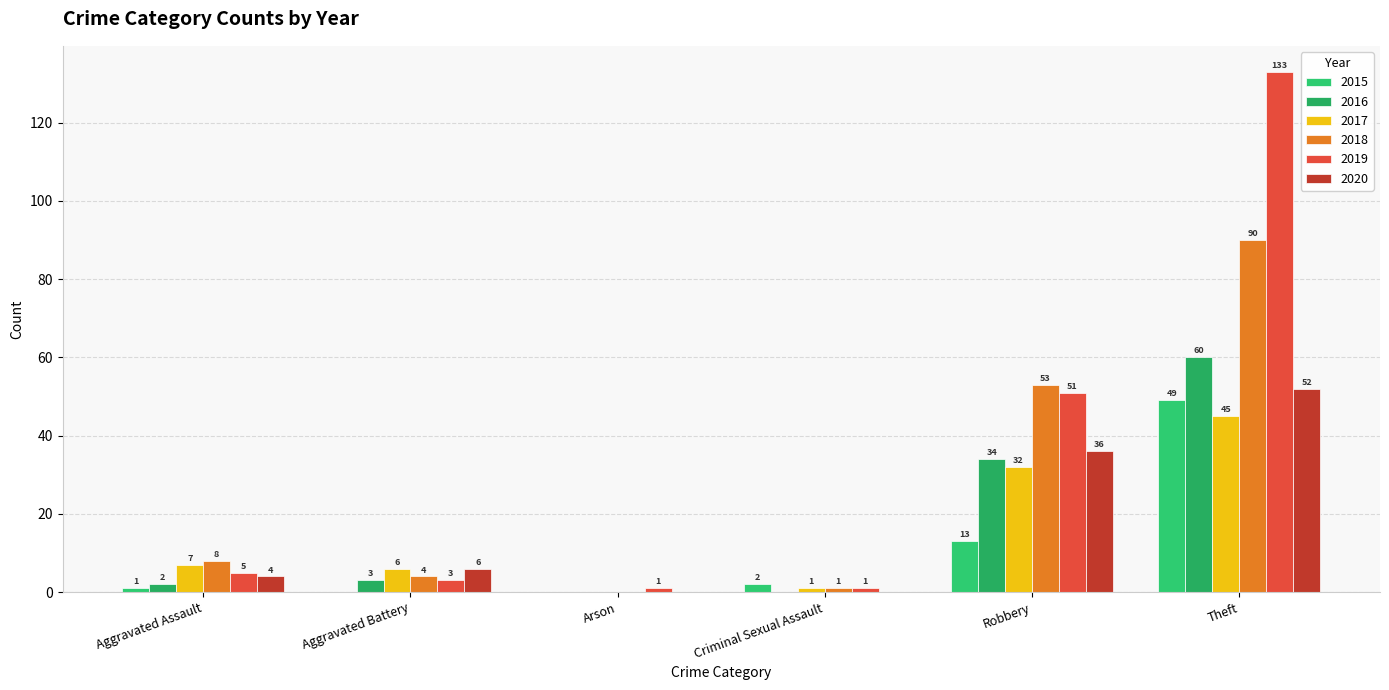

What is the total value across all series at Criminal Sexual Assault?

5